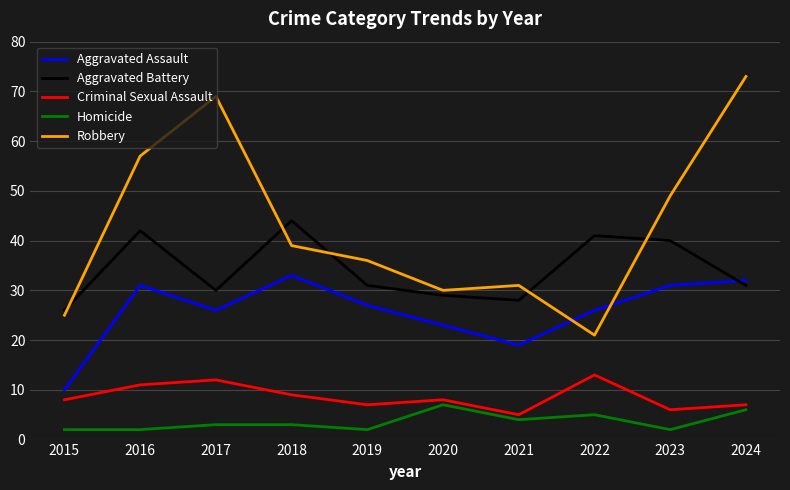

After their last crossing, which series has the higher values: Robbery or Aggravated Assault?

Robbery